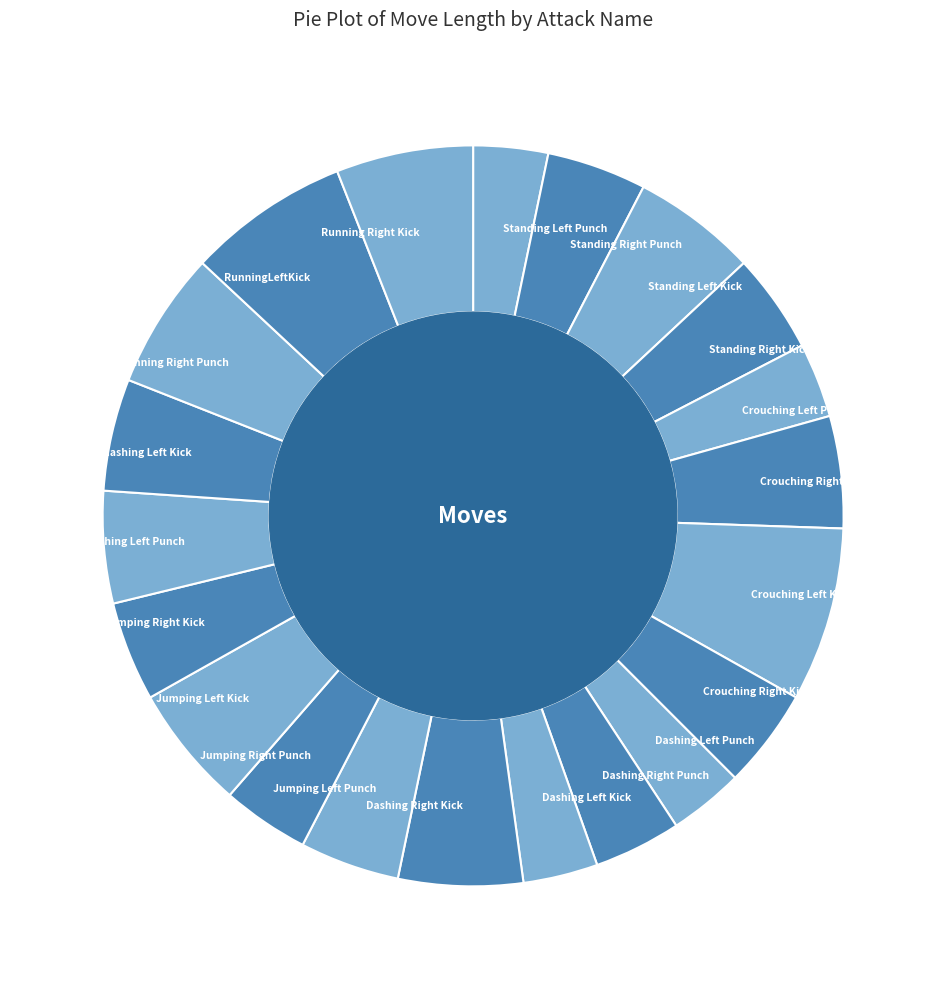

How many segments does this pie chart have?

21